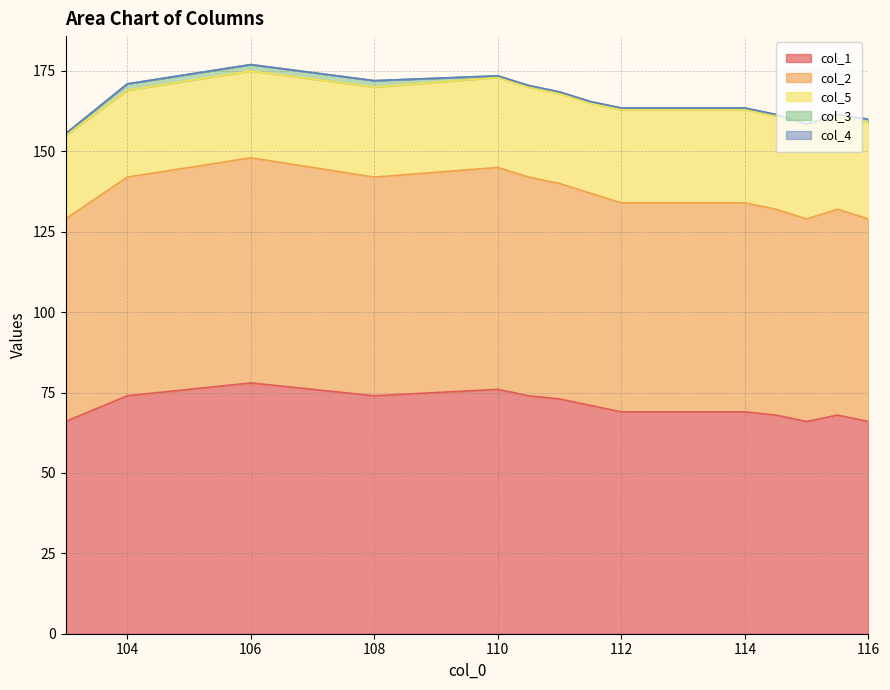

Count the number of categories in the chart.

15